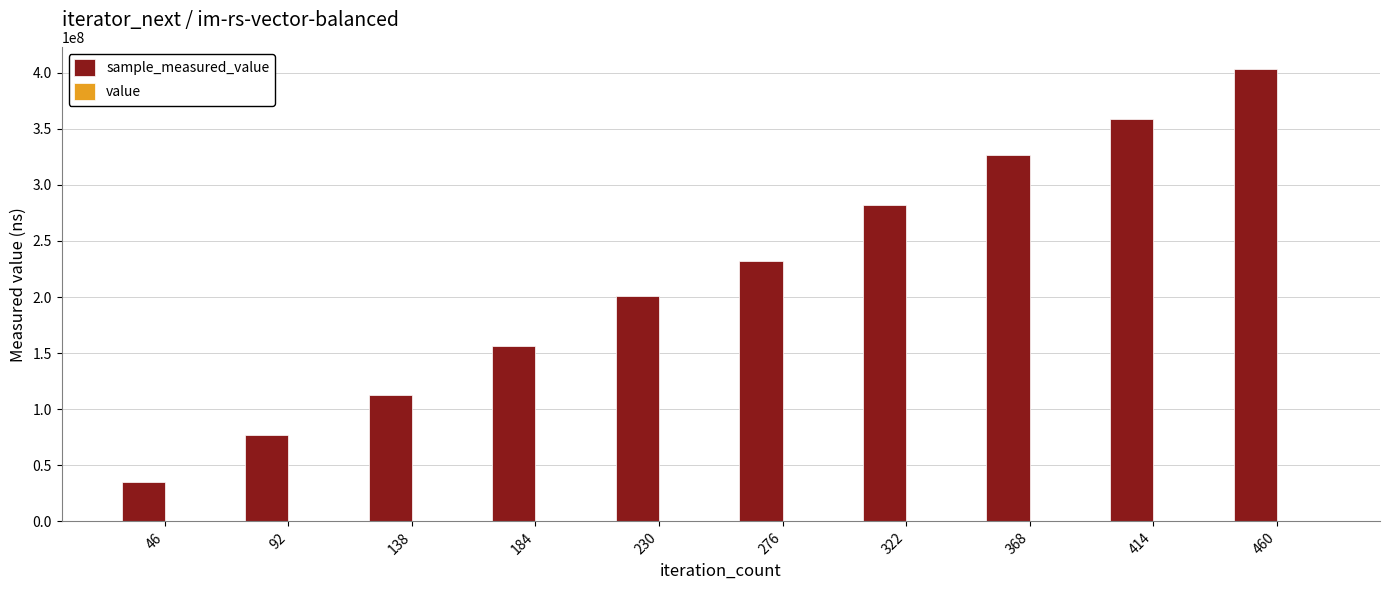

At which category is the sum across all series the highest?

460